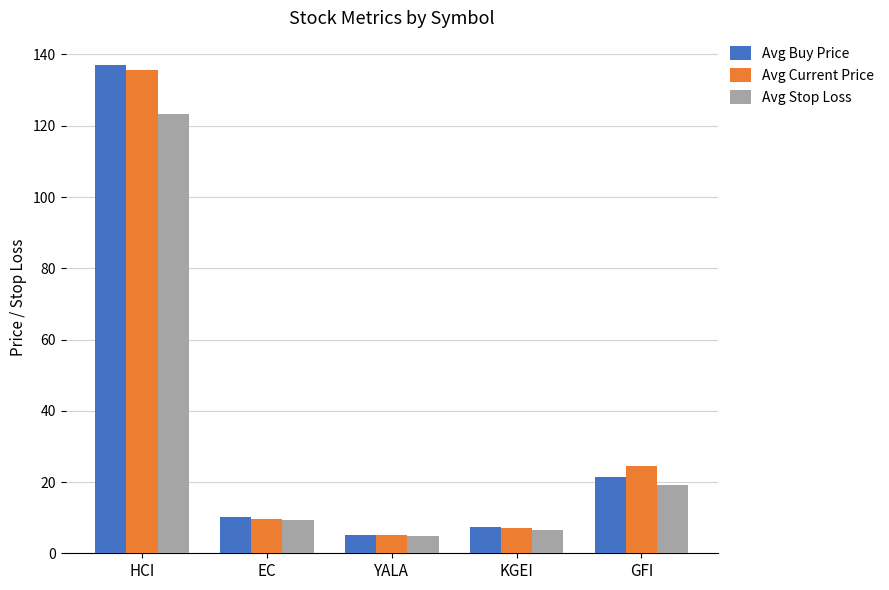

What are all the series names shown in the legend?

Avg Buy Price, Avg Current Price, Avg Stop Loss